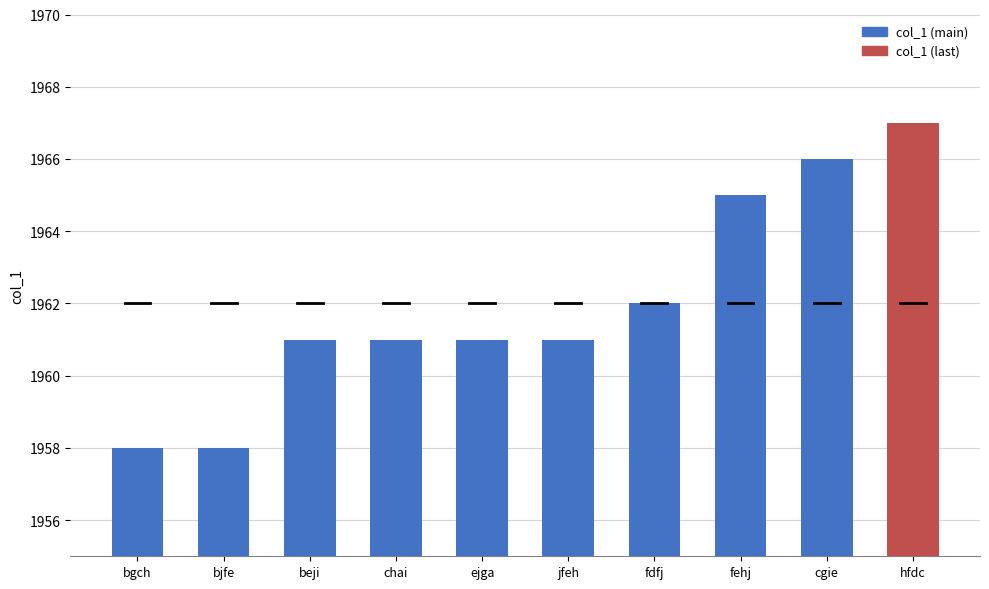

What is the greatest value displayed?

1967